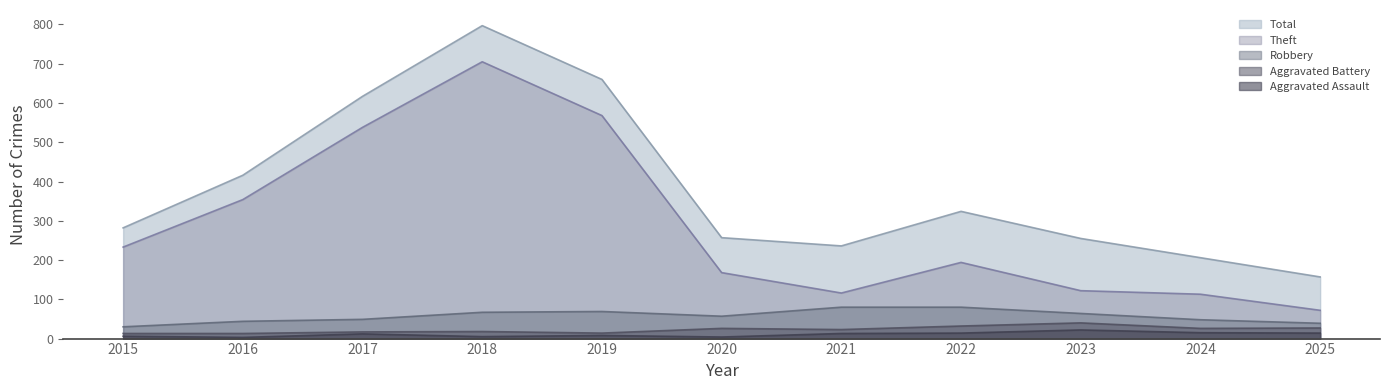

True or false: Total and Aggravated Assault cross at least once.

False